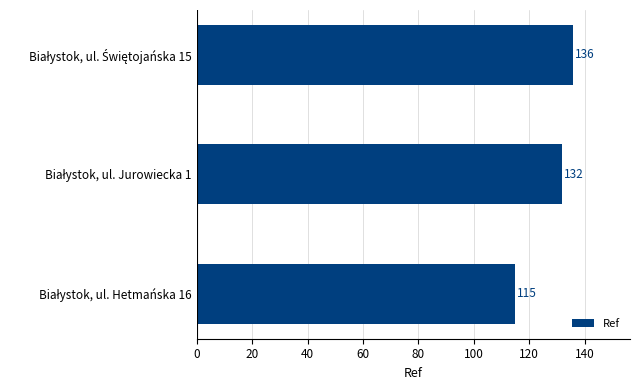

Reading bottom to top, what are all the values shown in this chart?

115	132	136